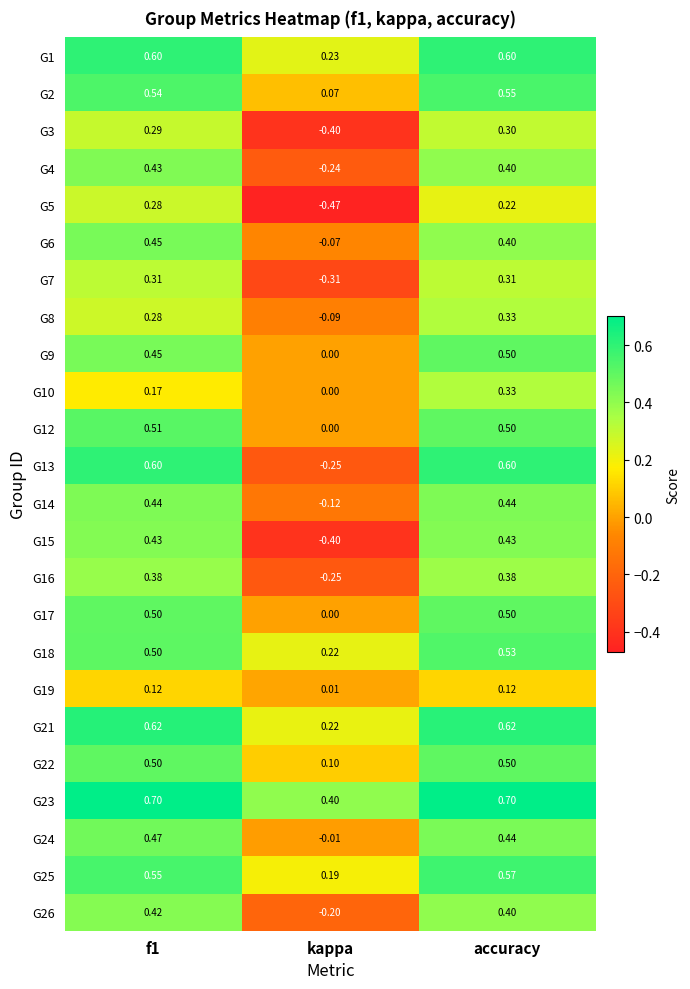

At which category is the sum across all series the highest?

accuracy